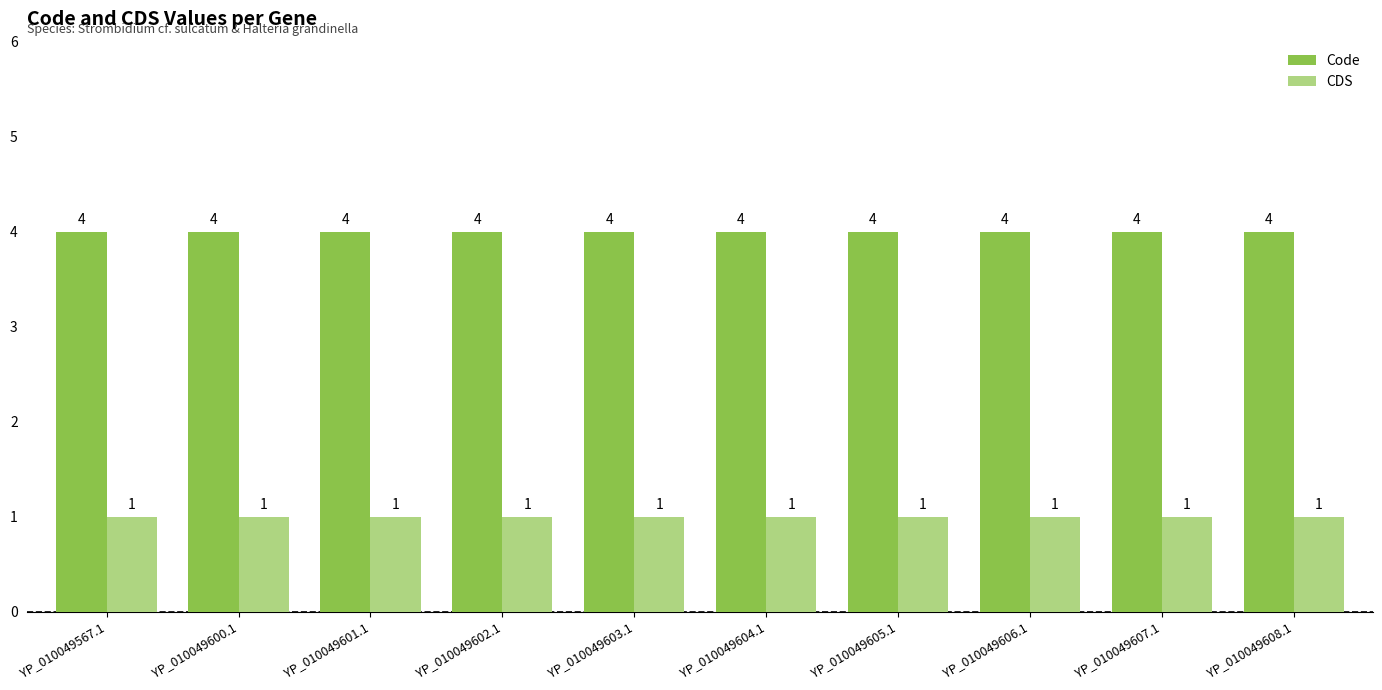

What is the spread (max minus min) of values at YP_010049602.1?

3